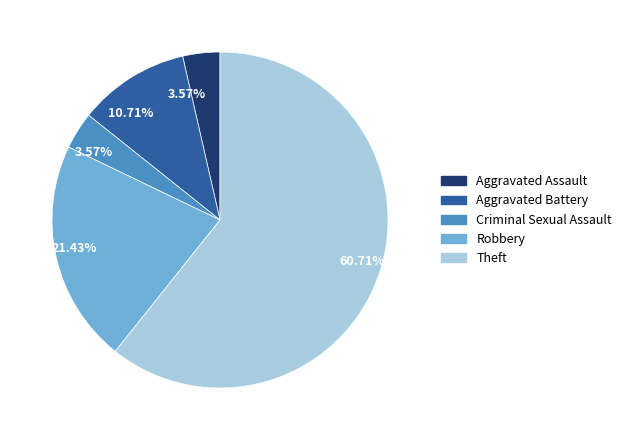

Does any single category account for the majority?

Yes